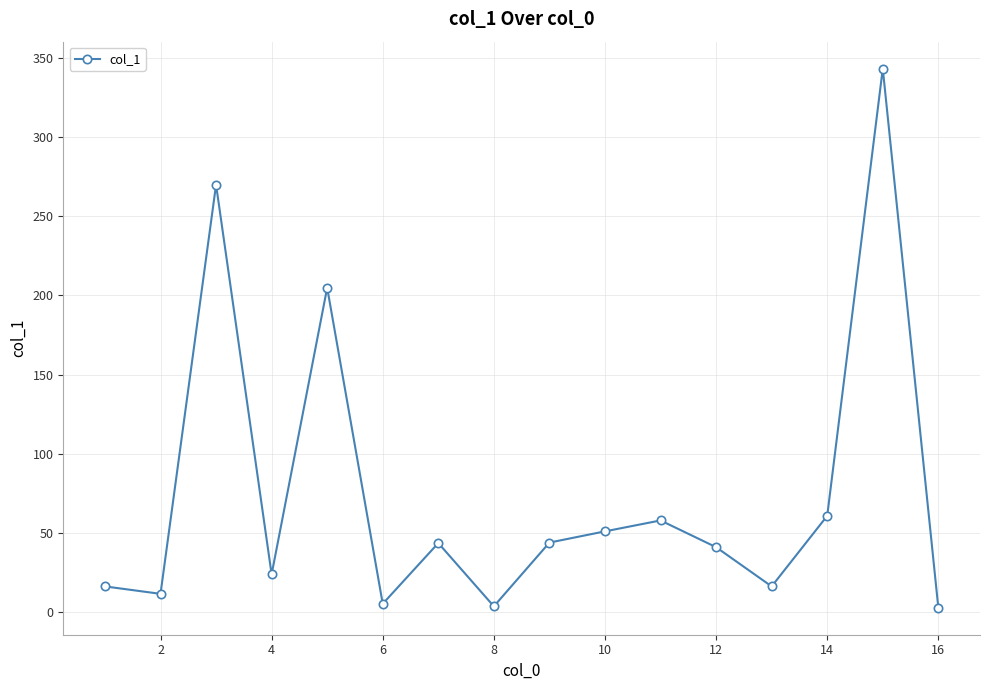

What is the difference between the maximum and minimum values?

340.8